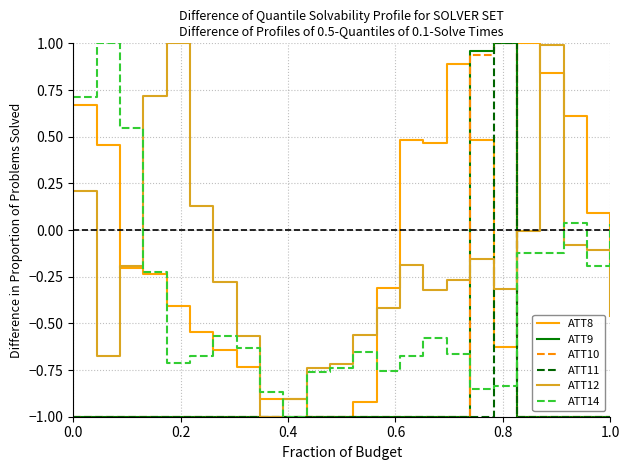

What is the sum of all ATT12 values?

-4.9